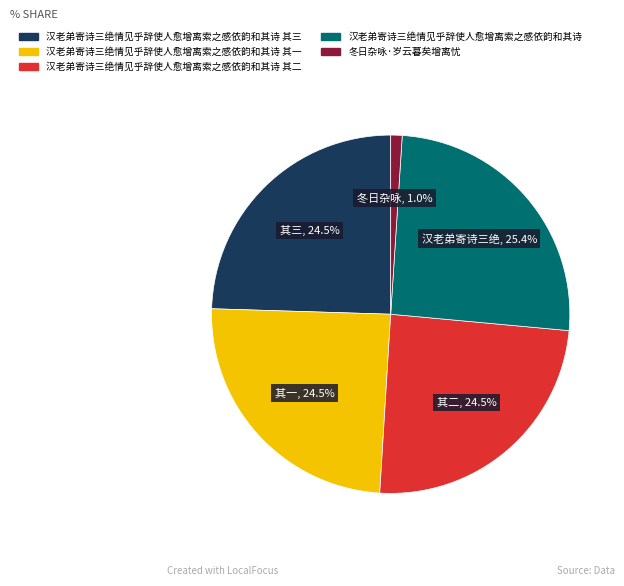

Is there a majority slice in this chart?

No